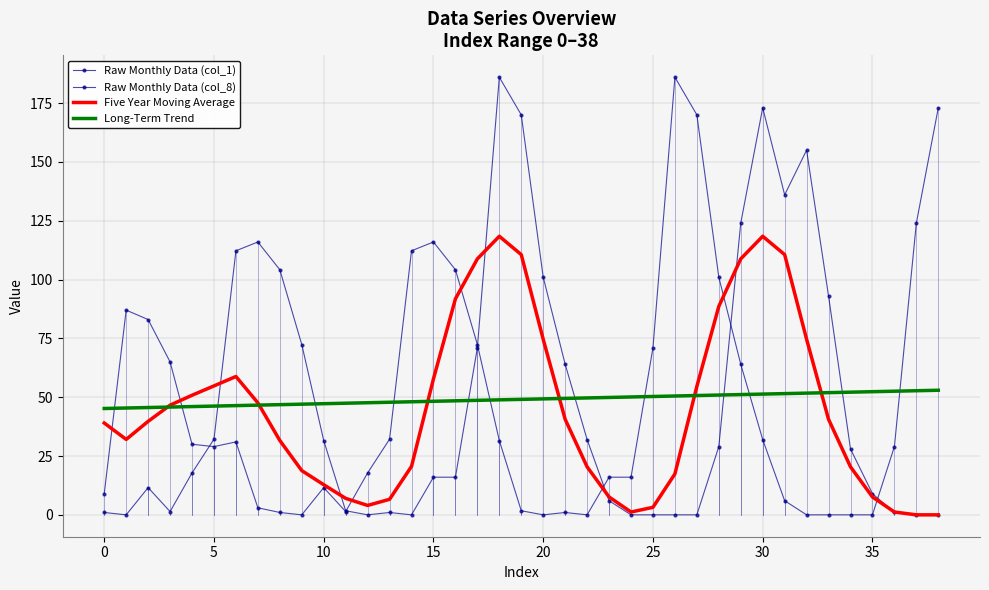

True or false: Raw Monthly Data (col_1) has more than 0 interior local peaks.

True